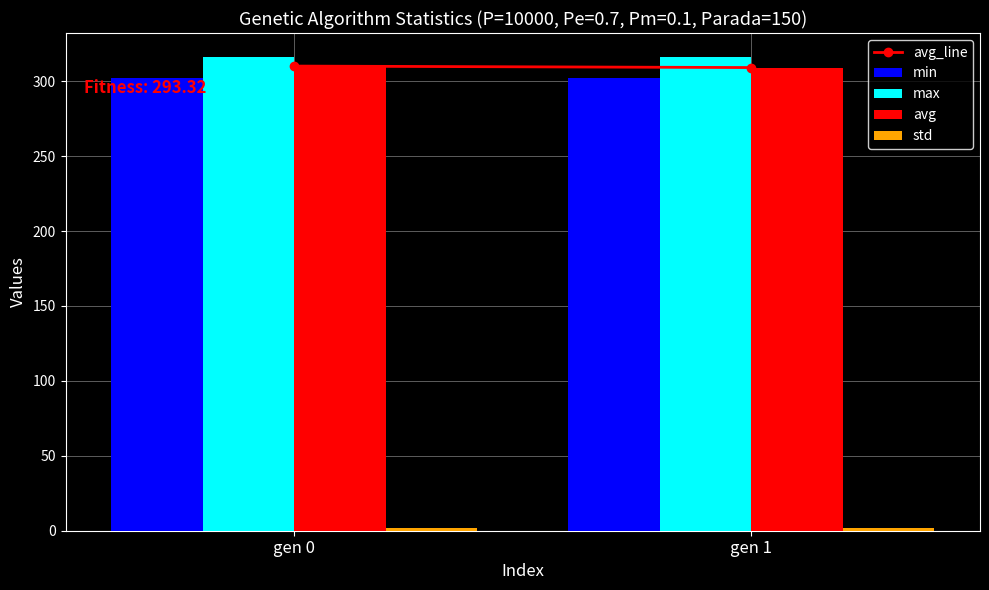

What is the minimum value for min?

302.4